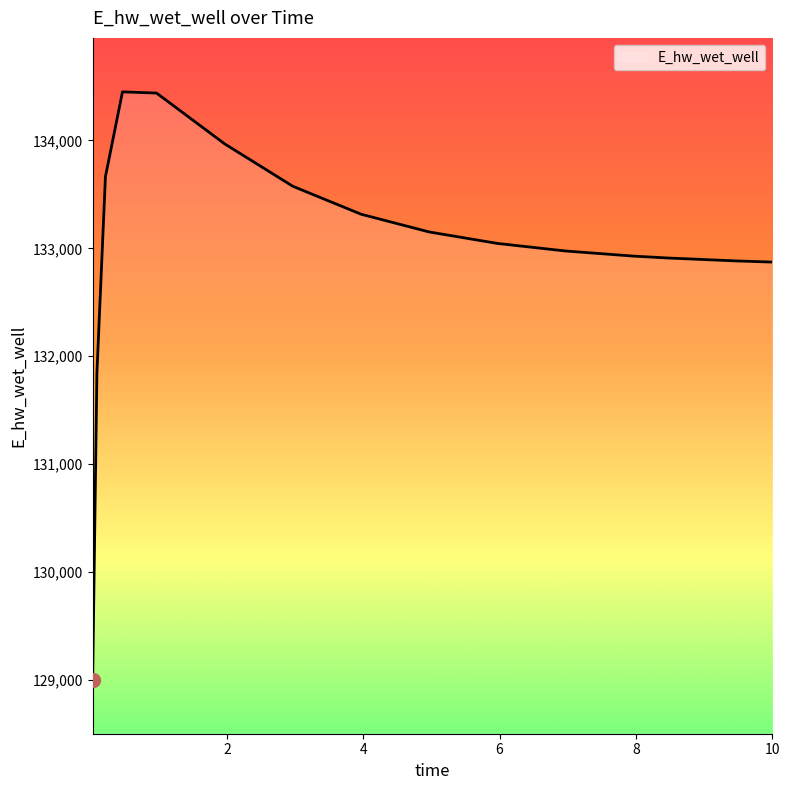

What is the greatest value displayed?

134449.1